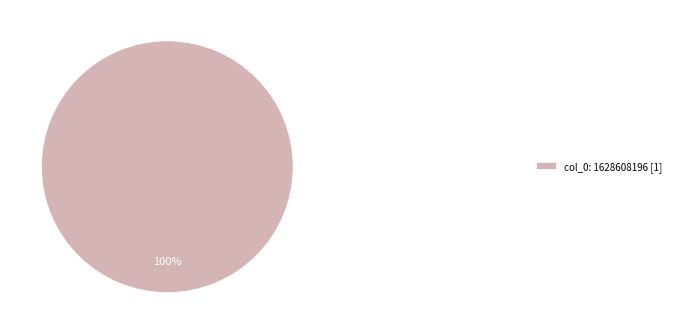

Rank the categories by value from lowest to highest.

col_0: 1628608196 [1]